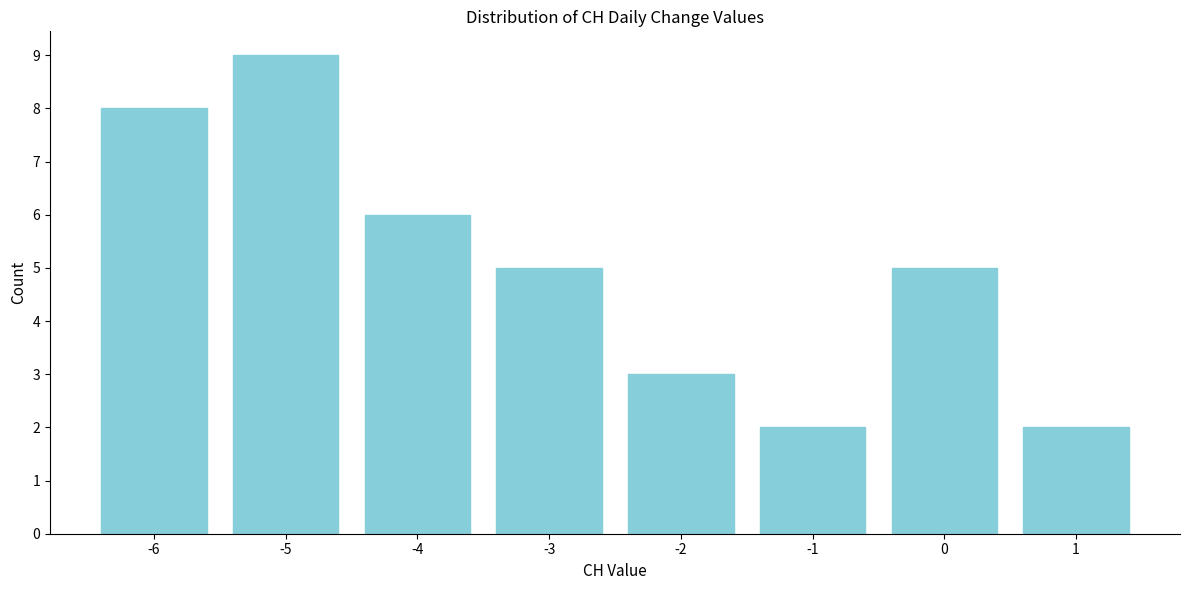

Reading left to right, transcribe all the data shown in this chart.

-6=8	-5=9	-4=6	-3=5	-2=3	-1=2	0=5	1=2